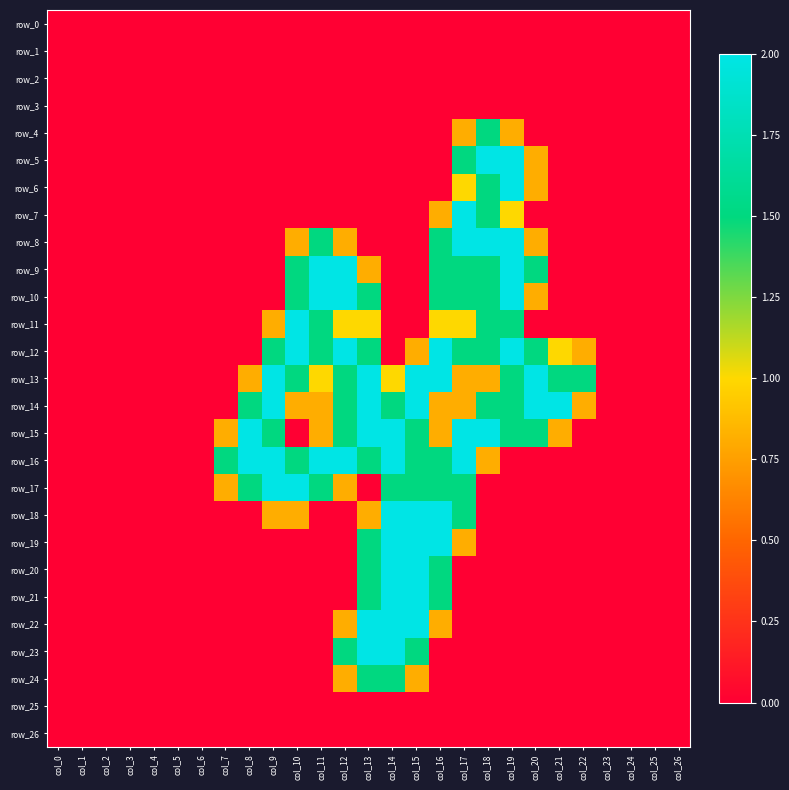

Which series changed the most between col_13 and col_24?

row_13